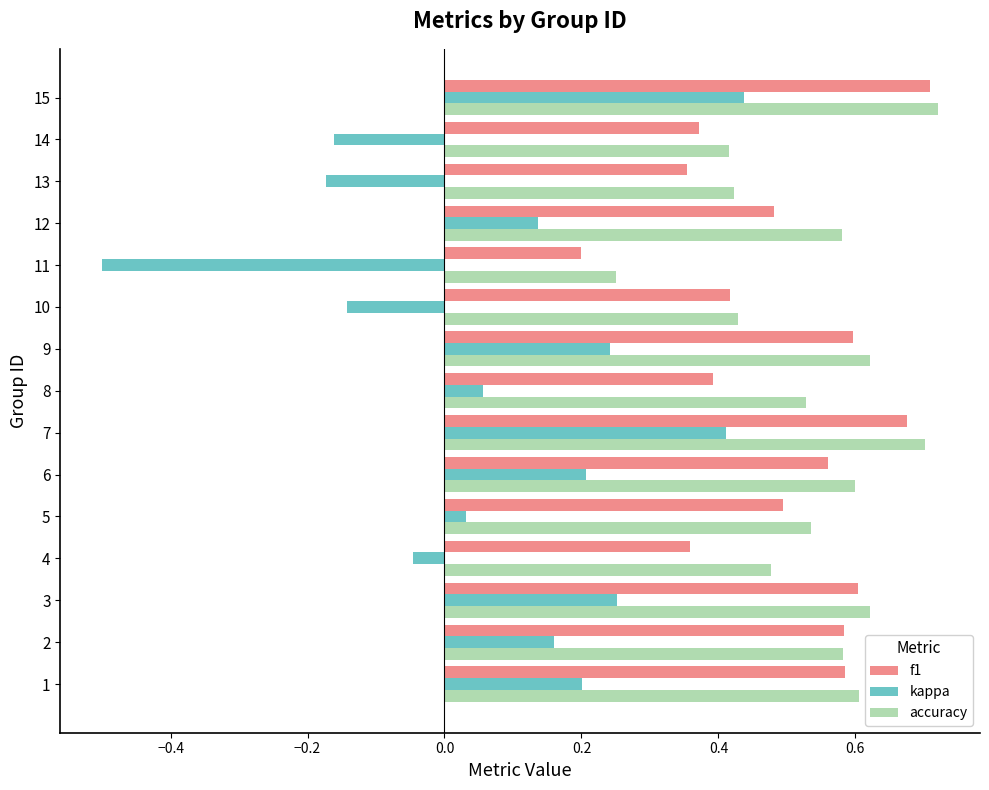

Which series has the largest range (max minus min)?

kappa